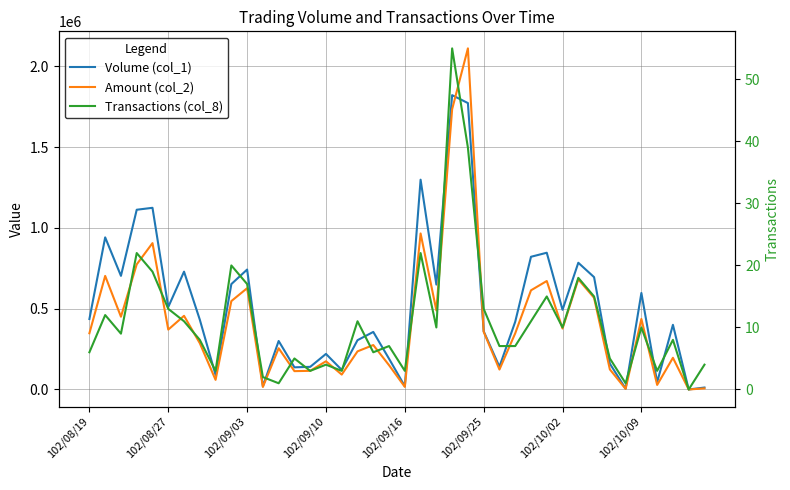

What are all the series names shown in the legend?

Volume (col_1), Amount (col_2), Transactions (col_8)